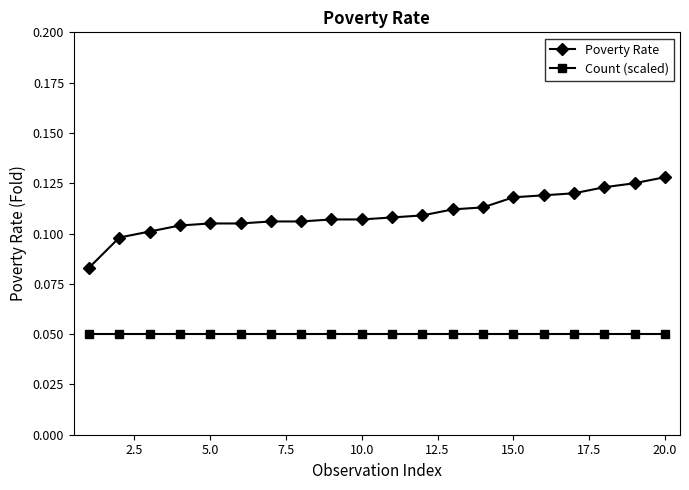

What is the sum of all Poverty Rate values?

2.2